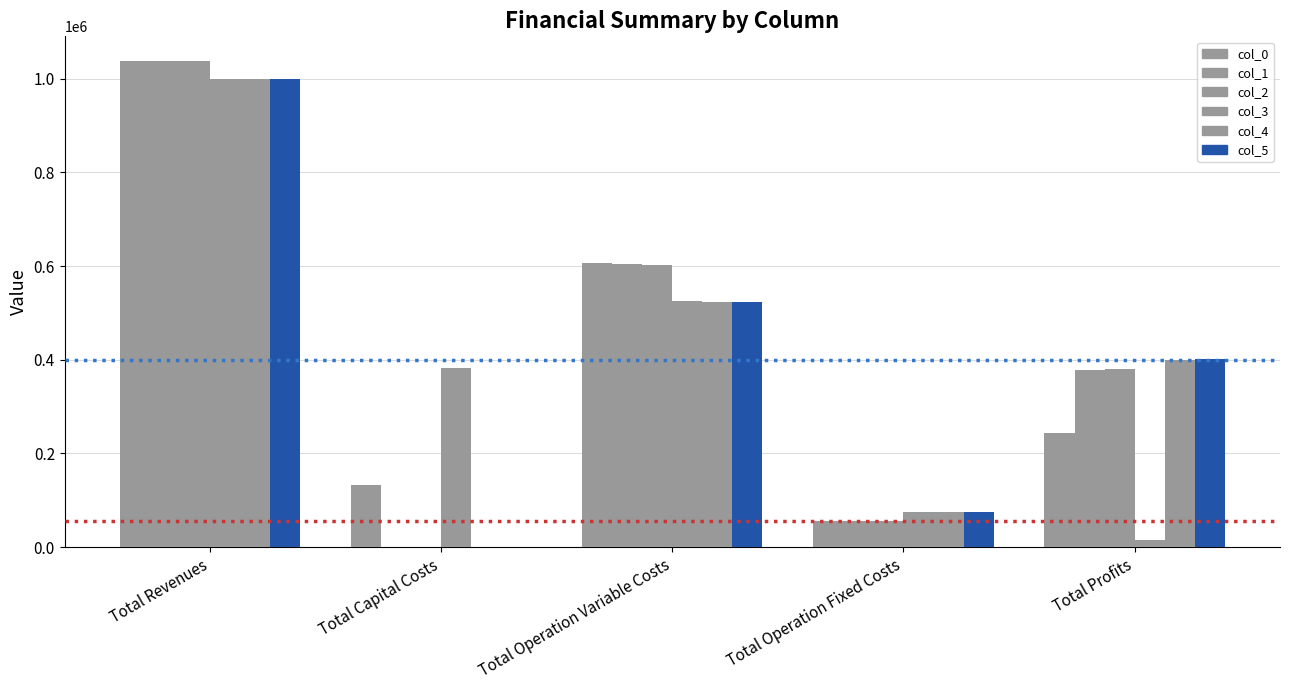

What is the spread (max minus min) of values at Total Capital Costs?

383328.0